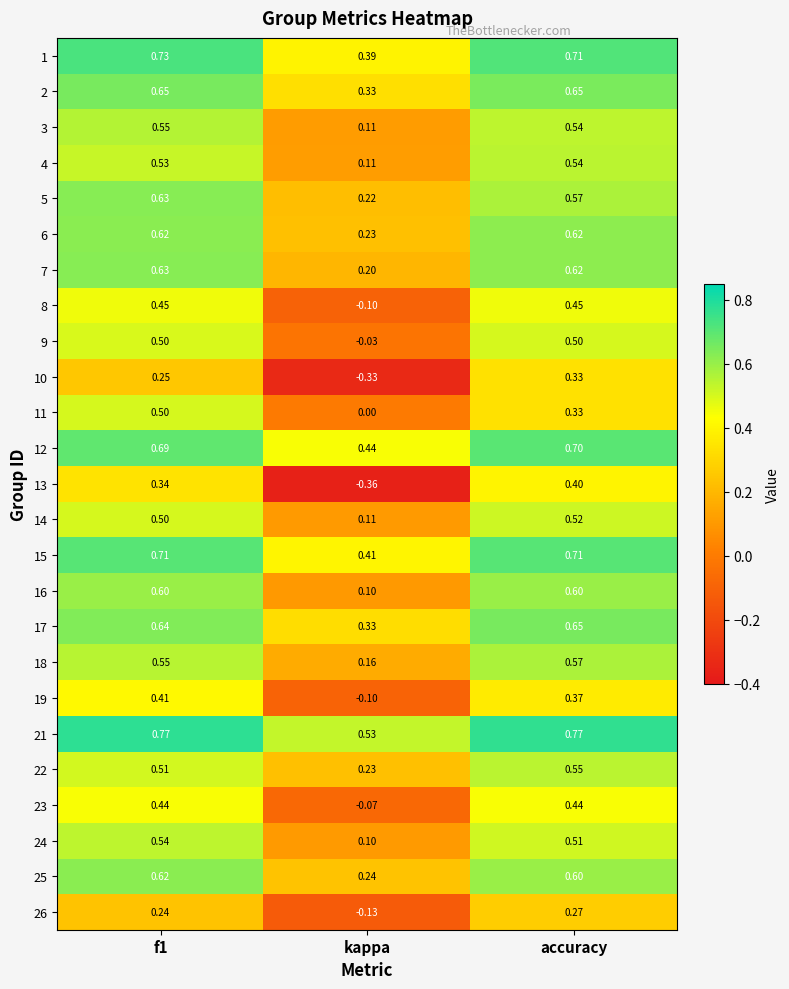

Is the value of 6 at kappa greater than the value of 1 at accuracy?

No